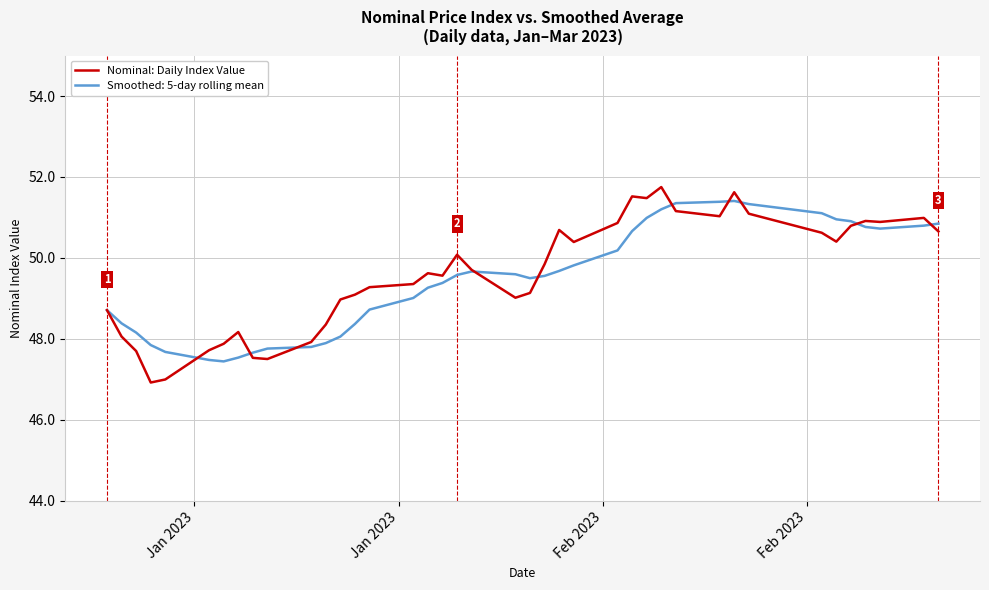

What is the maximum value for Nominal: Daily Index Value?

51.8